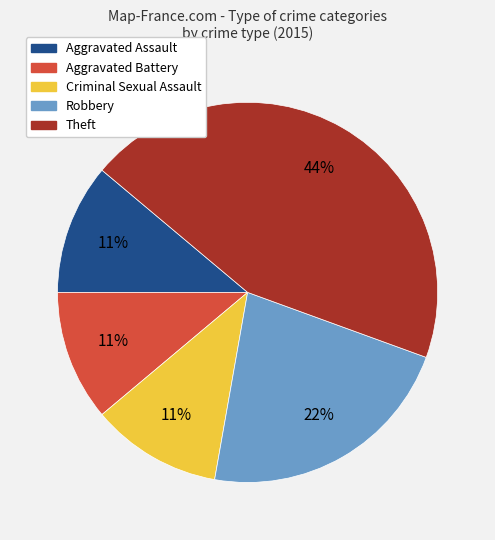

To the nearest percent, what is the combined percentage of Aggravated Battery and Robbery?

33%